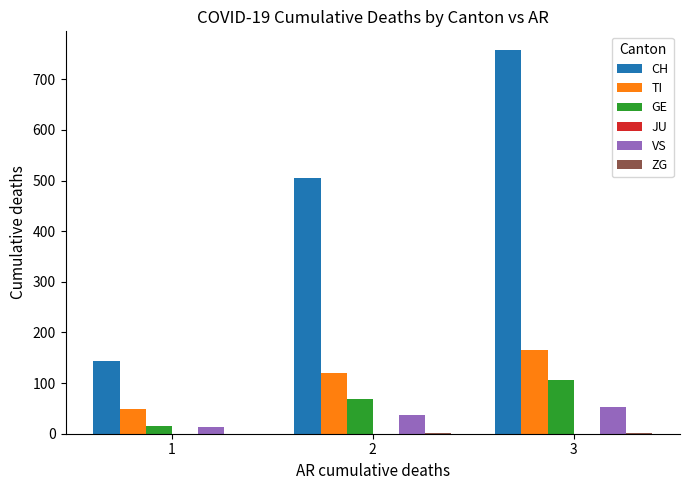

At which category is the sum across all series the highest?

3